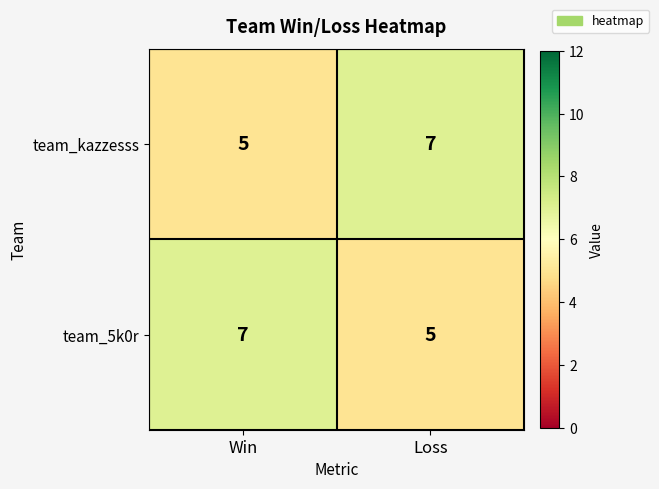

Rank the series at Win from lowest to highest value.

team_kazzesss, team_5k0r